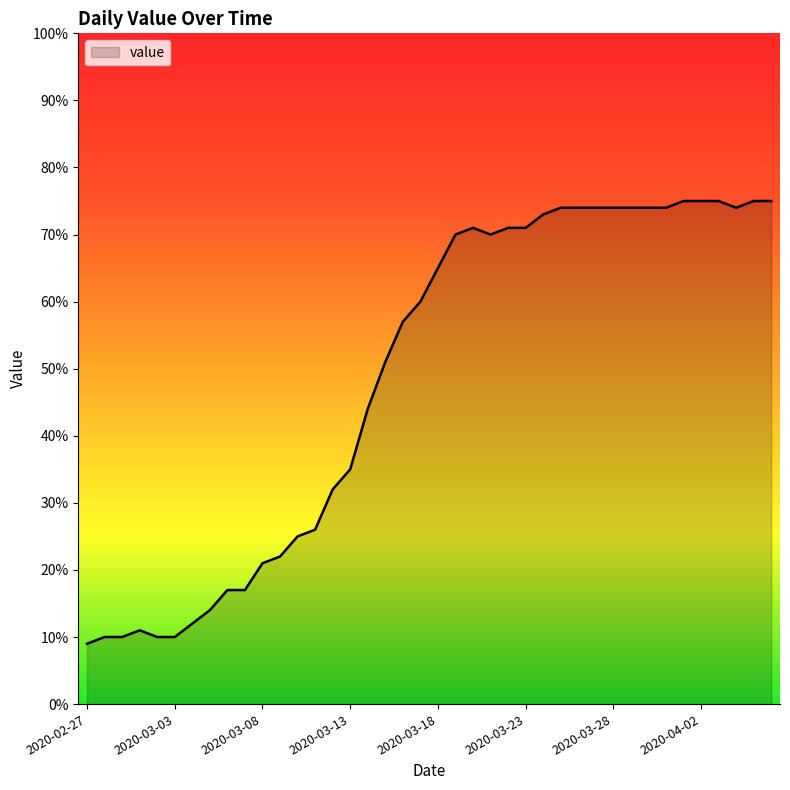

What is the sum of all values?

1951